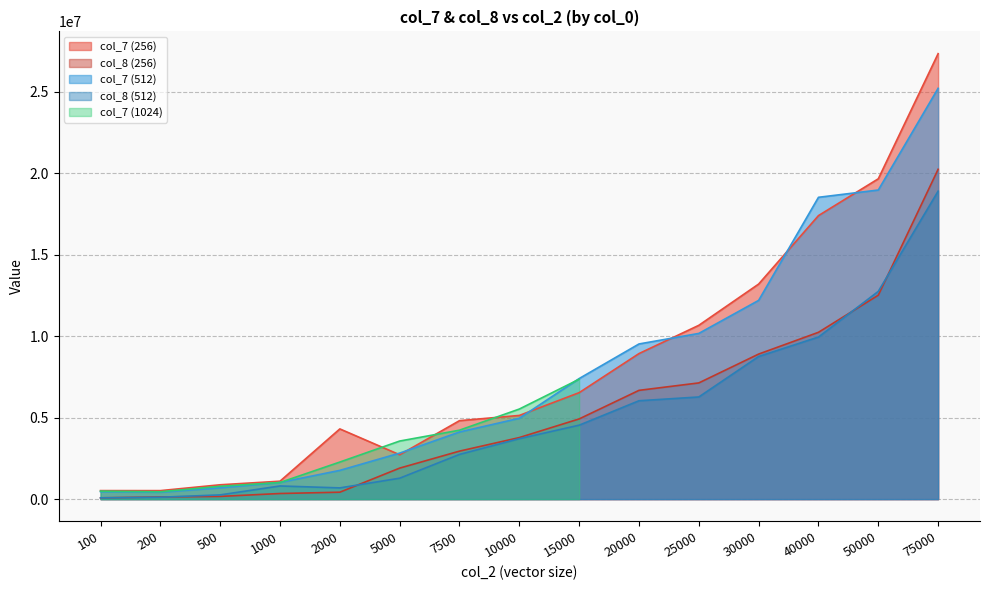

What is the value of the col_7 (512) point at the 2nd from the left?

421210